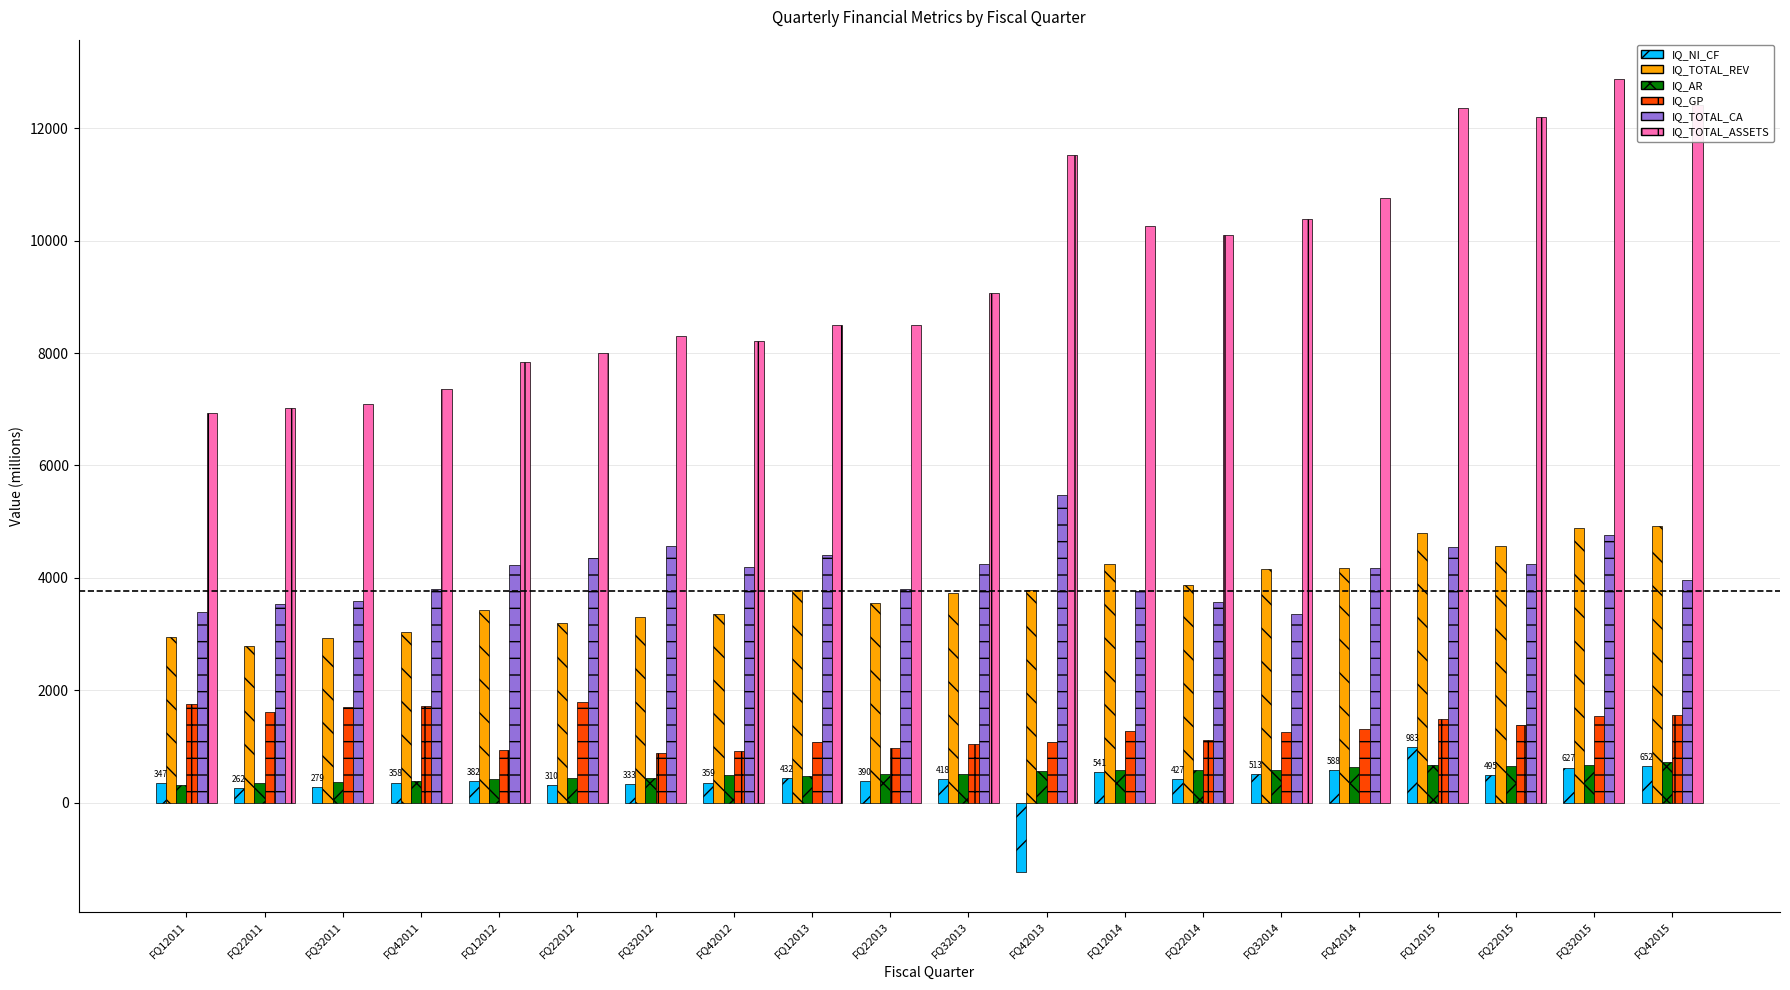

Which series has the widest spread of values?

IQ_TOTAL_ASSETS